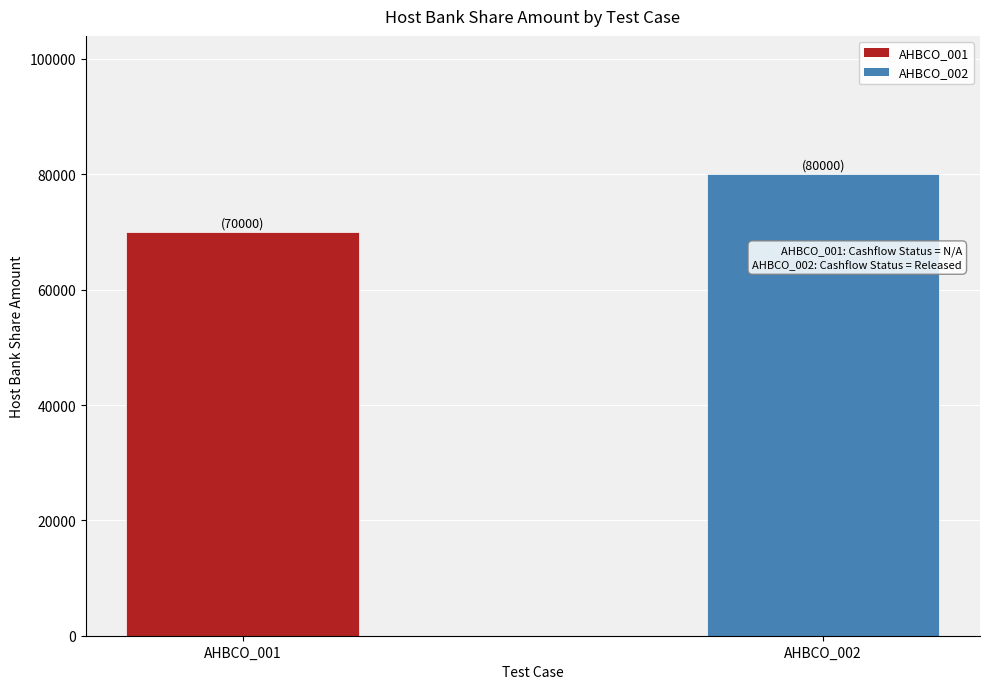

How many values are below 80000?

1